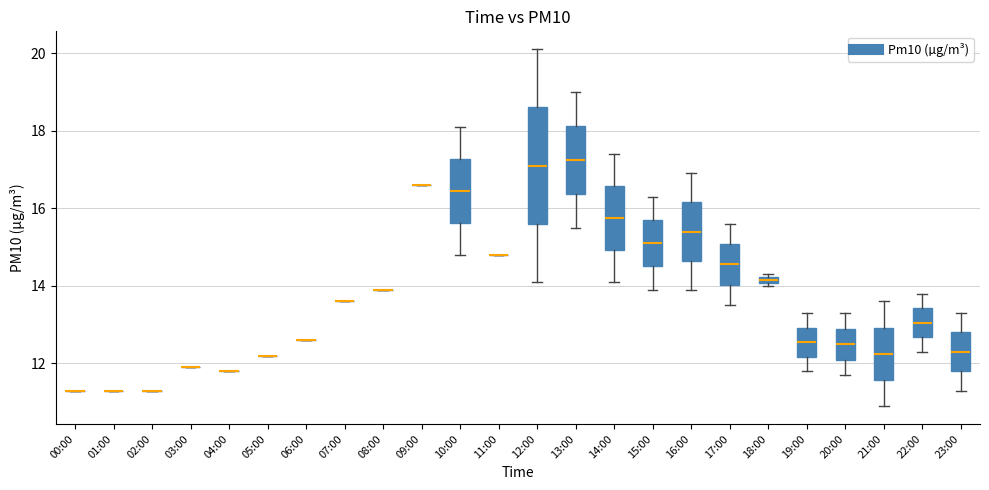

Comparing the boxes themselves (not the whiskers), which one is the tallest?

12:00